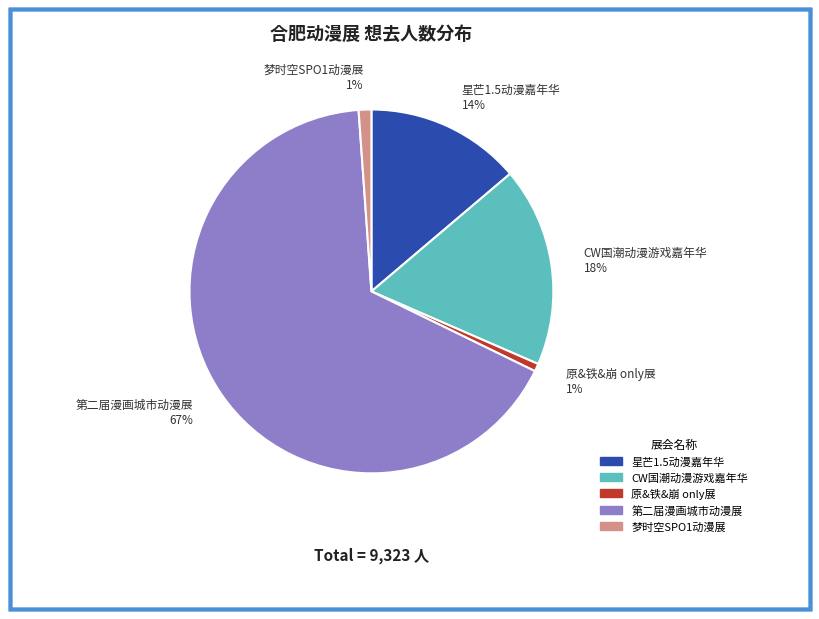

Is 原&铁&崩 only展 the majority of the pie?

No